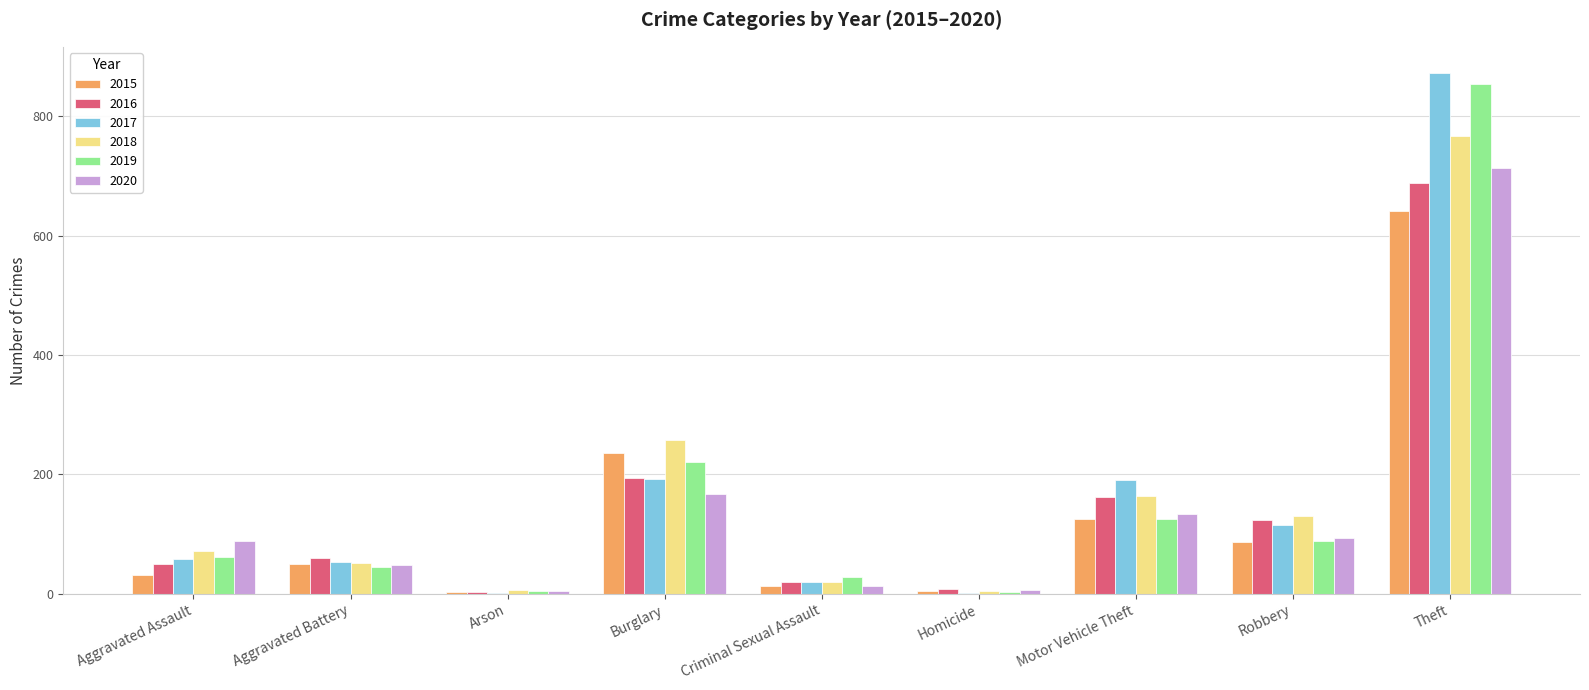

What is the total value across all series at Aggravated Battery?

309